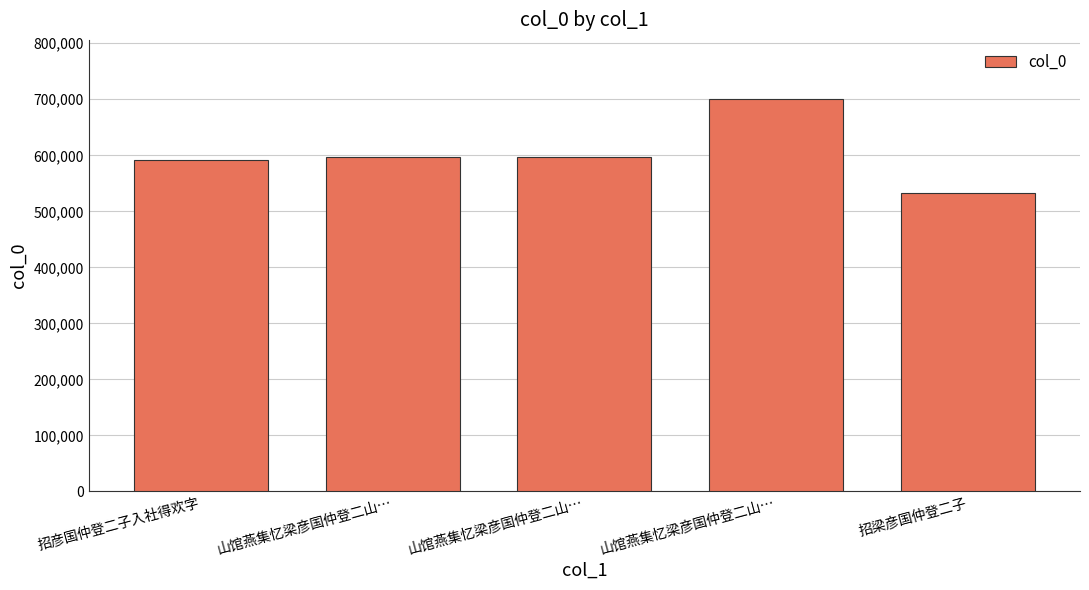

How many data points does each series have?

5